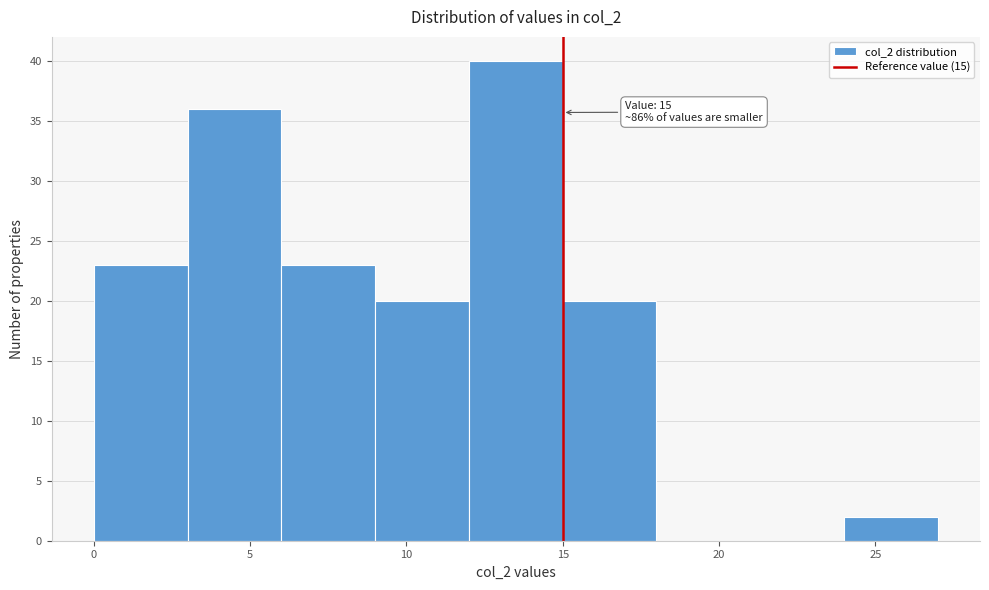

Over which range of the x-axis is the bar tallest?

12 to 15